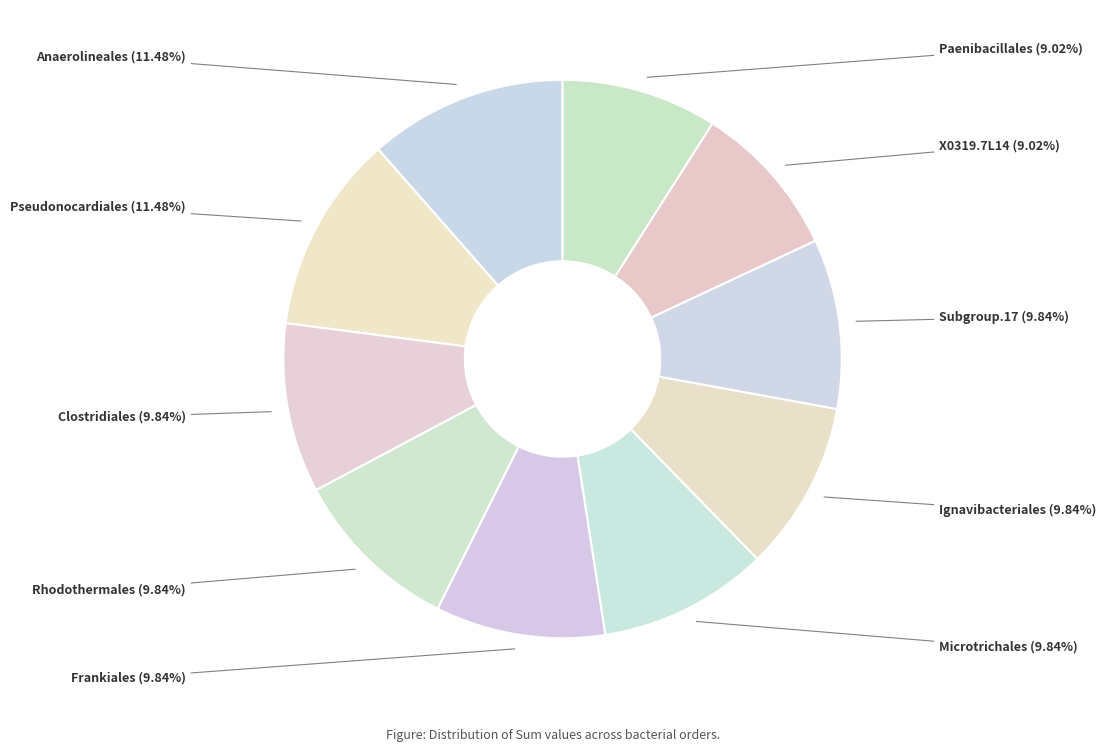

To the nearest percent, what is the combined percentage of Microtrichales and Anaerolineales?

21%